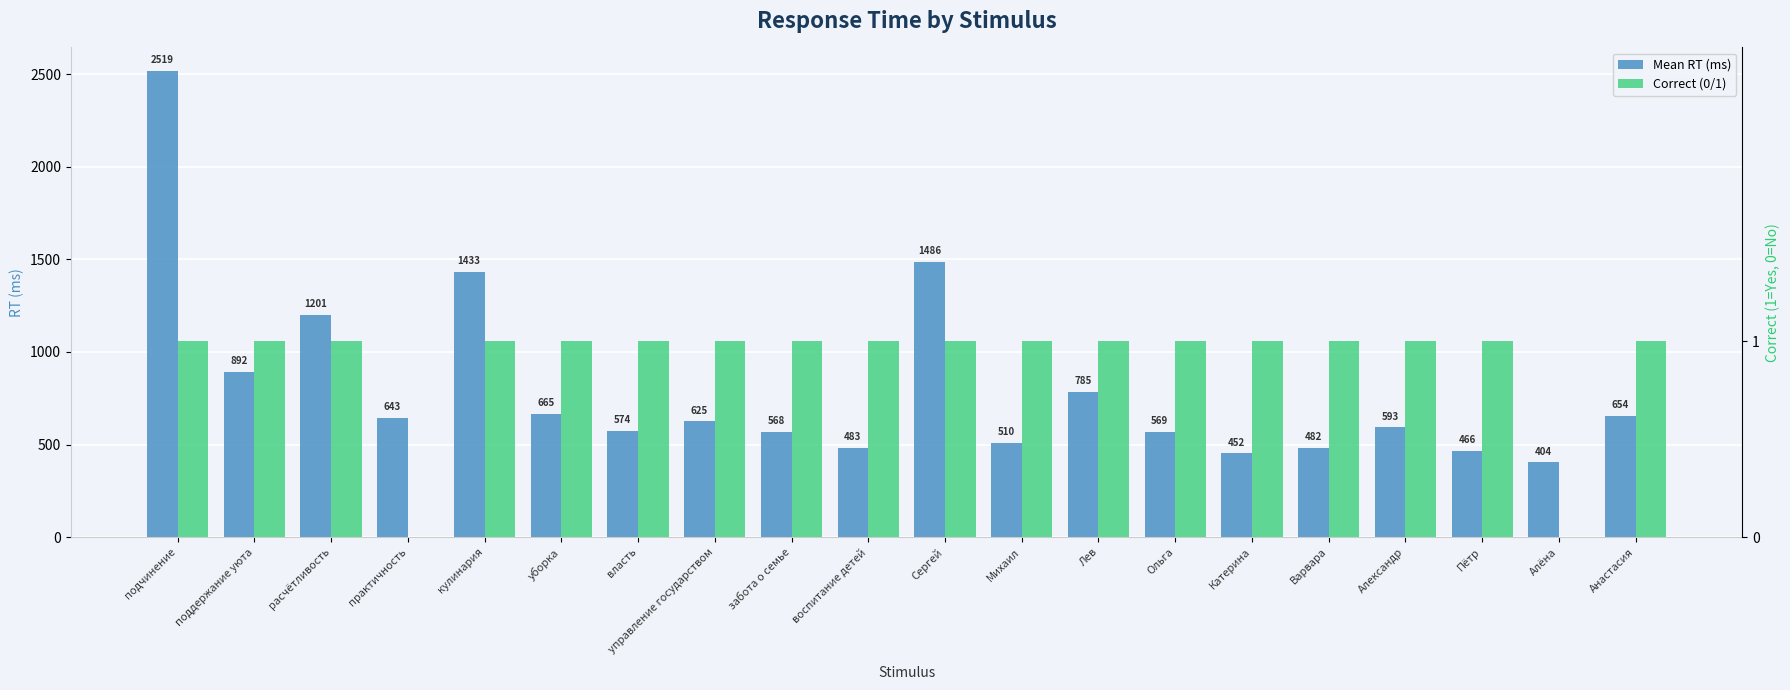

What is the sum of all Correct (0/1) values?

18